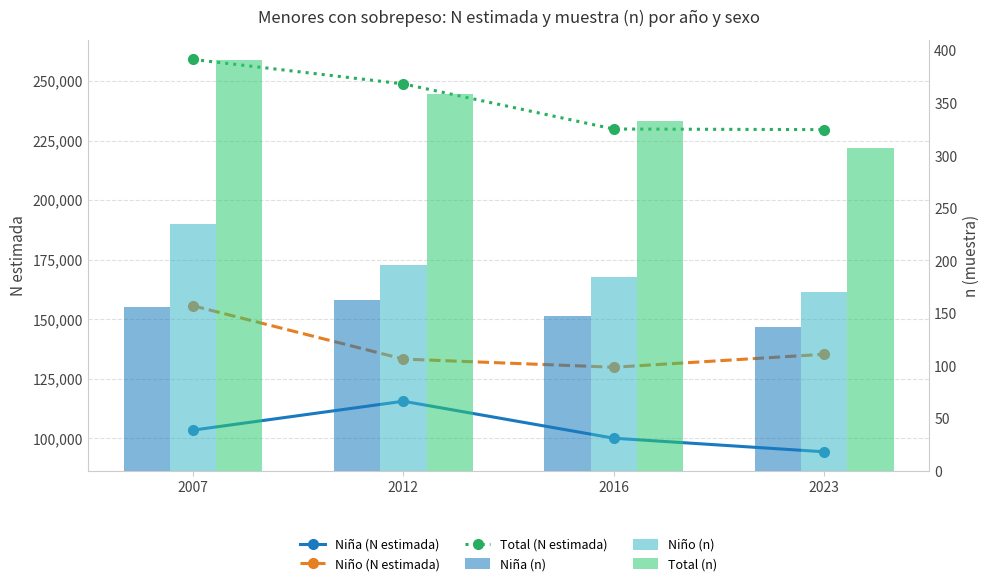

What is the value of the Niño (n) bar at the 4th from the left?

171